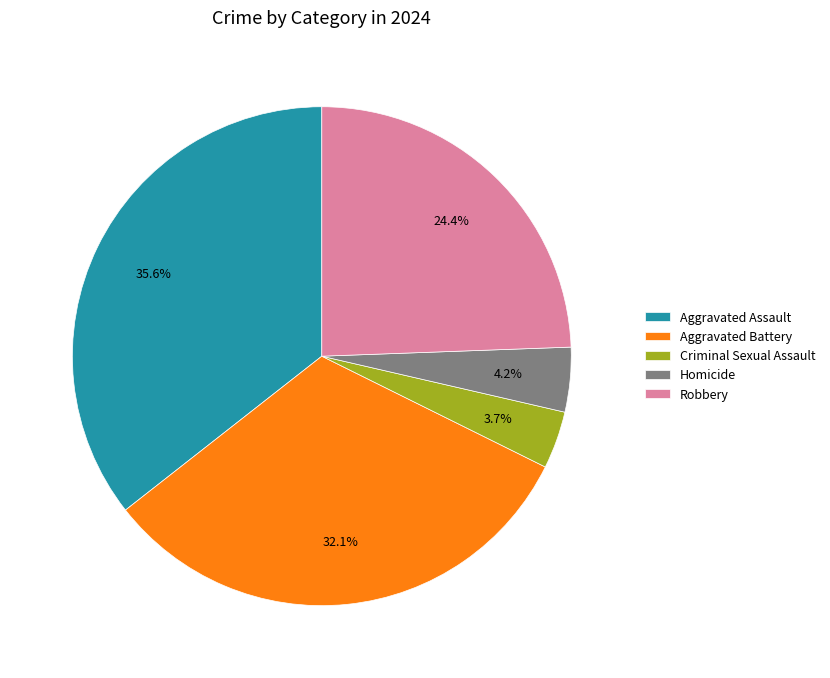

Which has a higher value, Aggravated Assault or Robbery?

Aggravated Assault